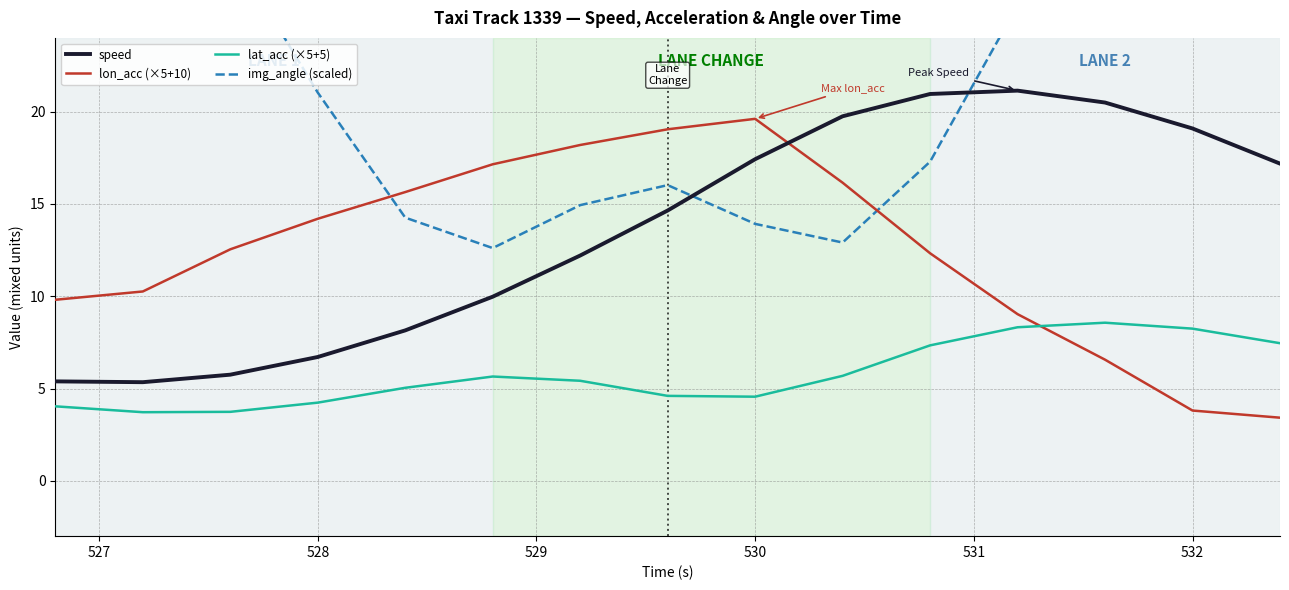

The lat_acc (×5+5) series shows 7.6 at 528. True or false?

False